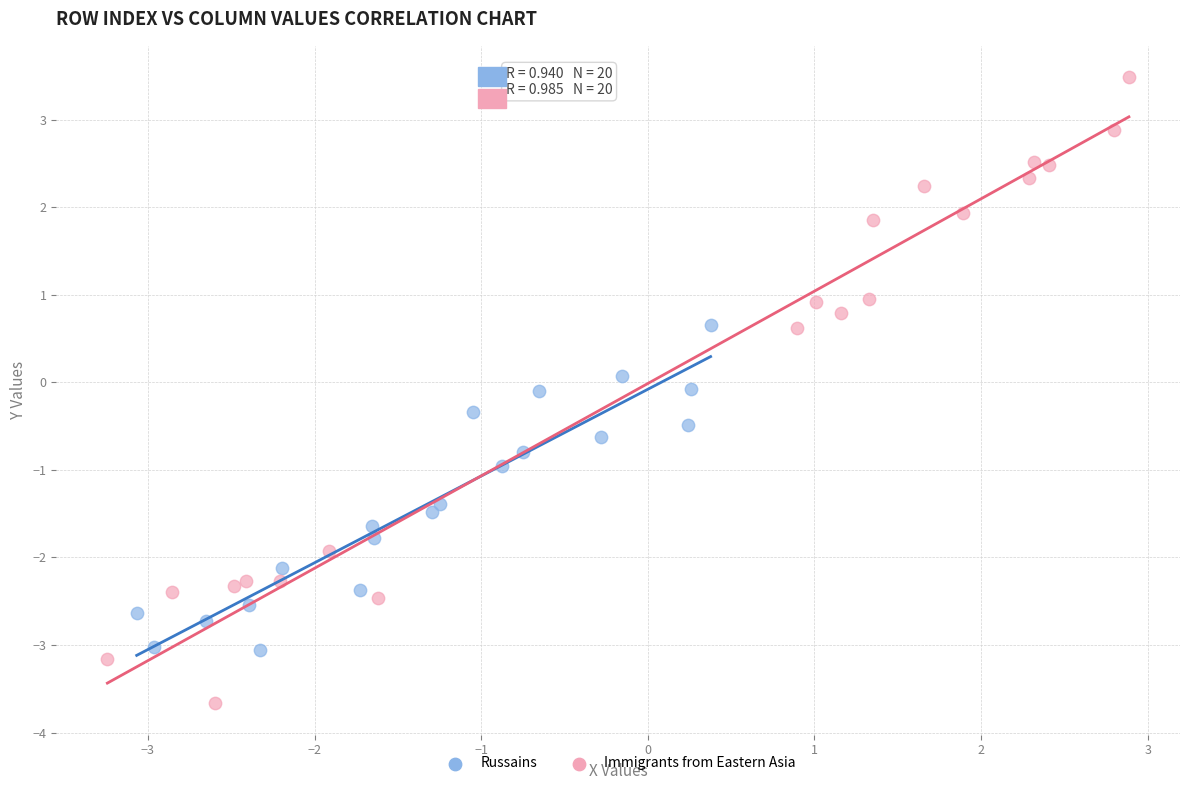

Which series reaches the maximum Y coordinate?

Immigrants from Eastern Asia